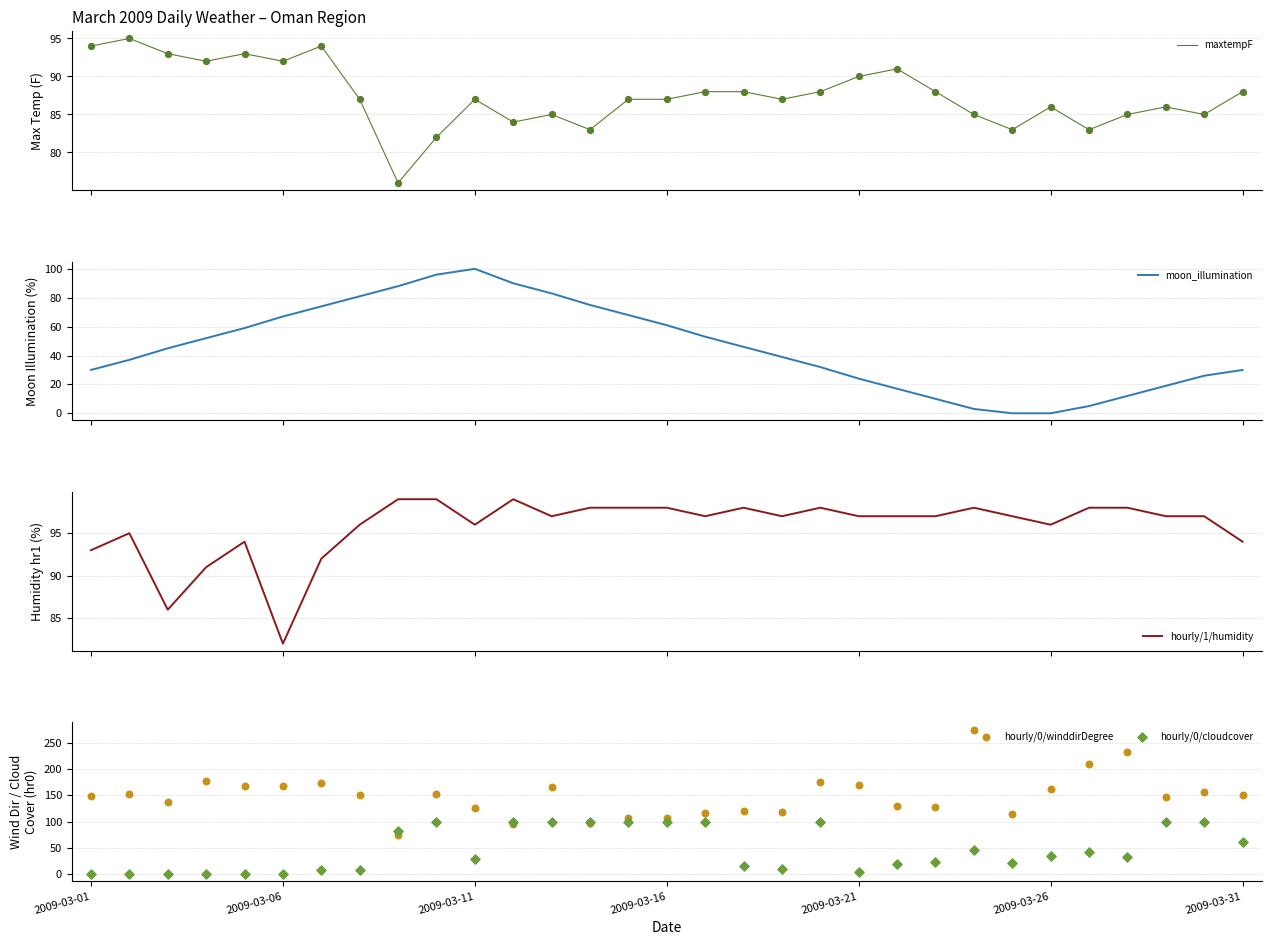

Which series reaches the maximum Y coordinate?

hourly/0/winddirDegree